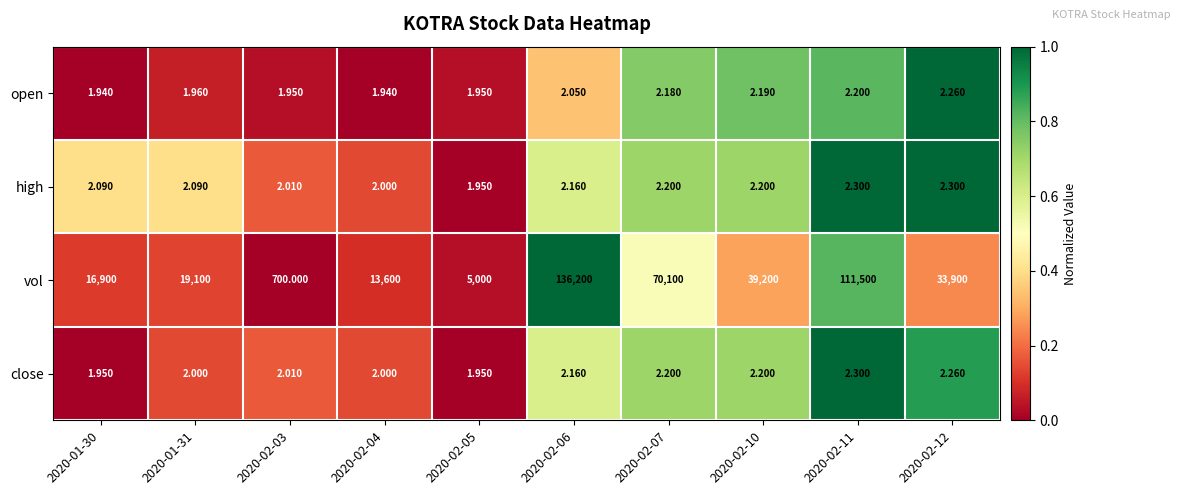

Which series changed the most between 2020-02-04 and 2020-02-11?

vol